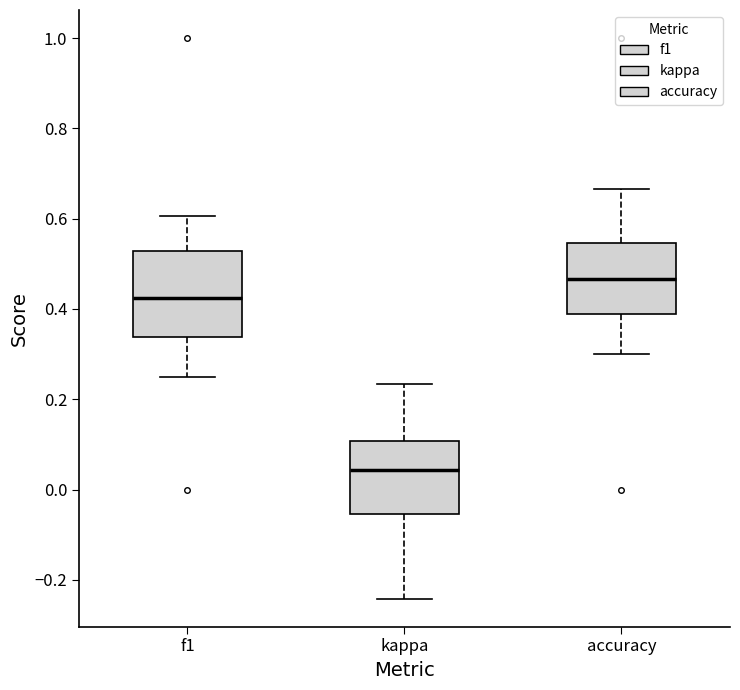

Reading left to right, transcribe this box plot: for each box, give where its median line is, the range the box spans, and where its two whiskers end, as read against the y-axis. The values are not printed on the chart, so give them approximately, as read against the axis.

f1: median 0.42, box 0.34 to 0.52, whiskers 0.24 to 0.60
kappa: median 0.04, box -0.06 to 0.10, whiskers -0.24 to 0.24
accuracy: median 0.46, box 0.38 to 0.54, whiskers 0.30 to 0.66